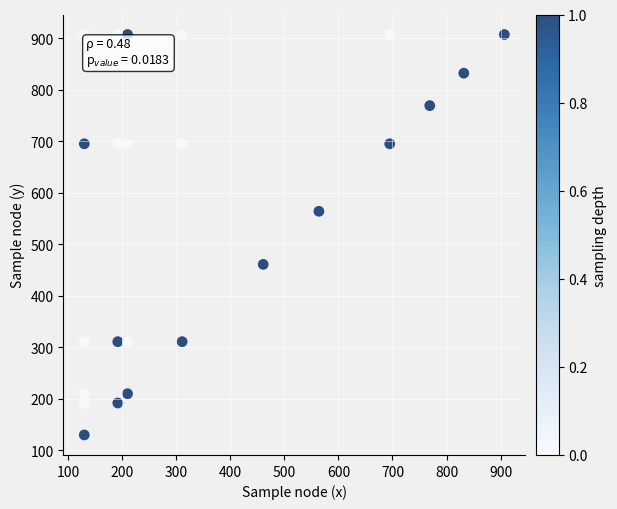

What is the range of Y values (max minus min)?

777